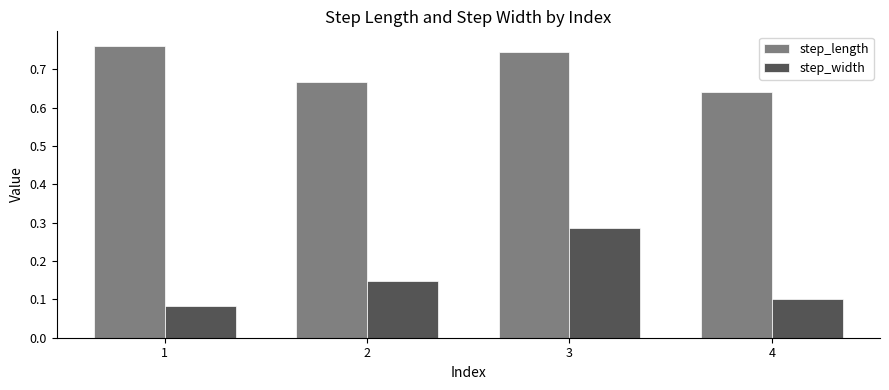

At which category is the sum across all series the highest?

3